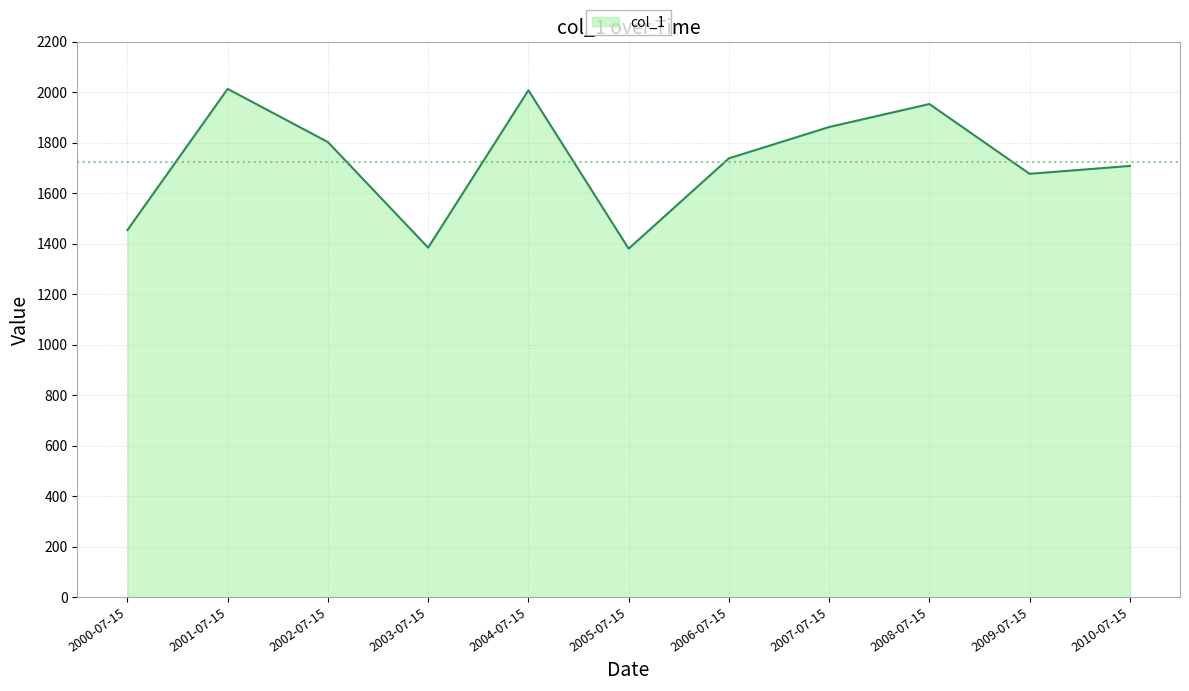

What is the maximum value shown in the chart?

2013.4